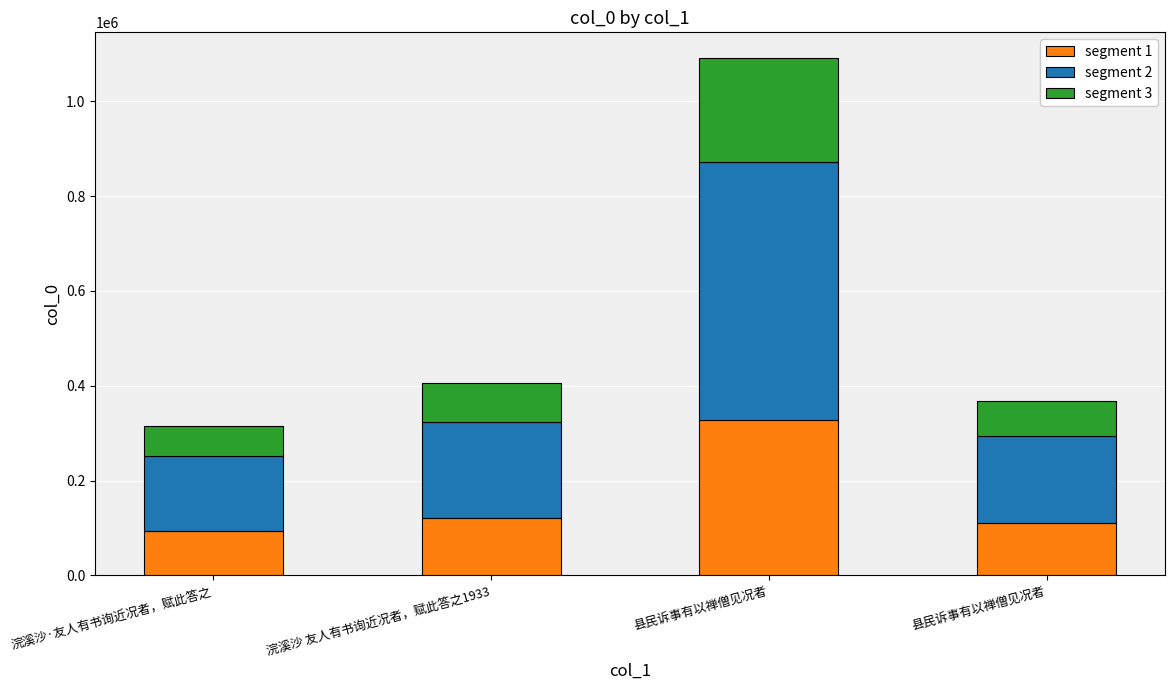

True or false: segment 2 has a value of 184016.5 at 县民诉事有以禅僧见况者.

True